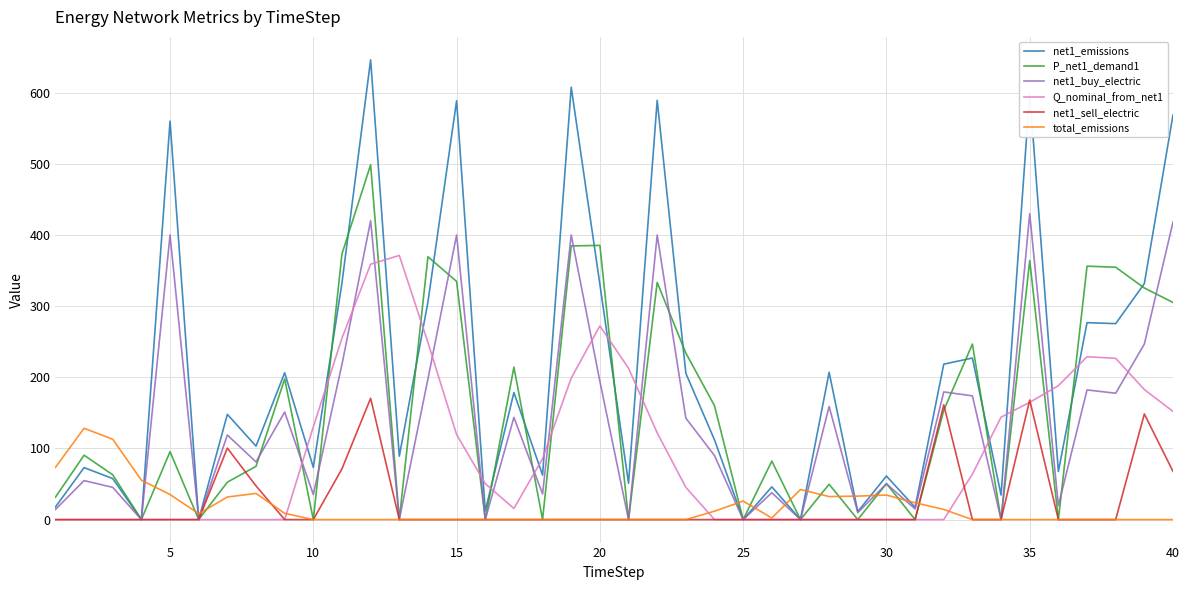

Rank the series by their maximum value, from lowest to highest.

total_emissions, net1_sell_electric, Q_nominal_from_net1, net1_buy_electric, P_net1_demand1, net1_emissions